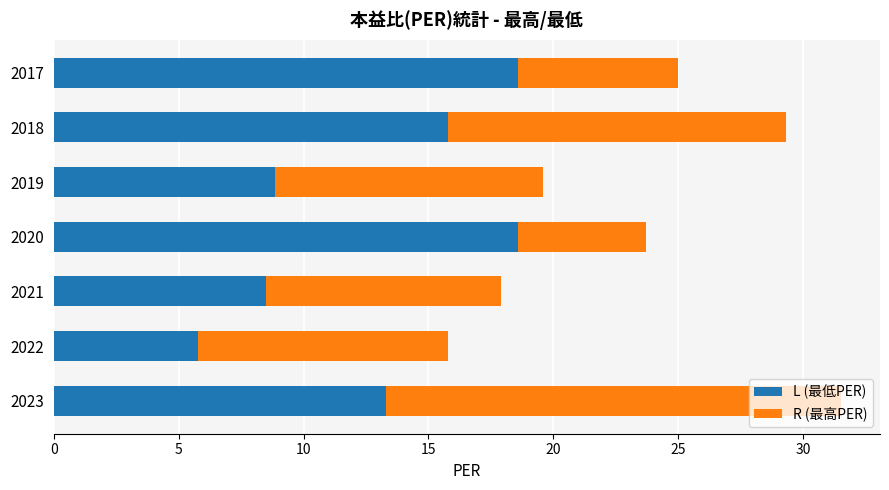

What is the total value across all series at 2018?

29.3